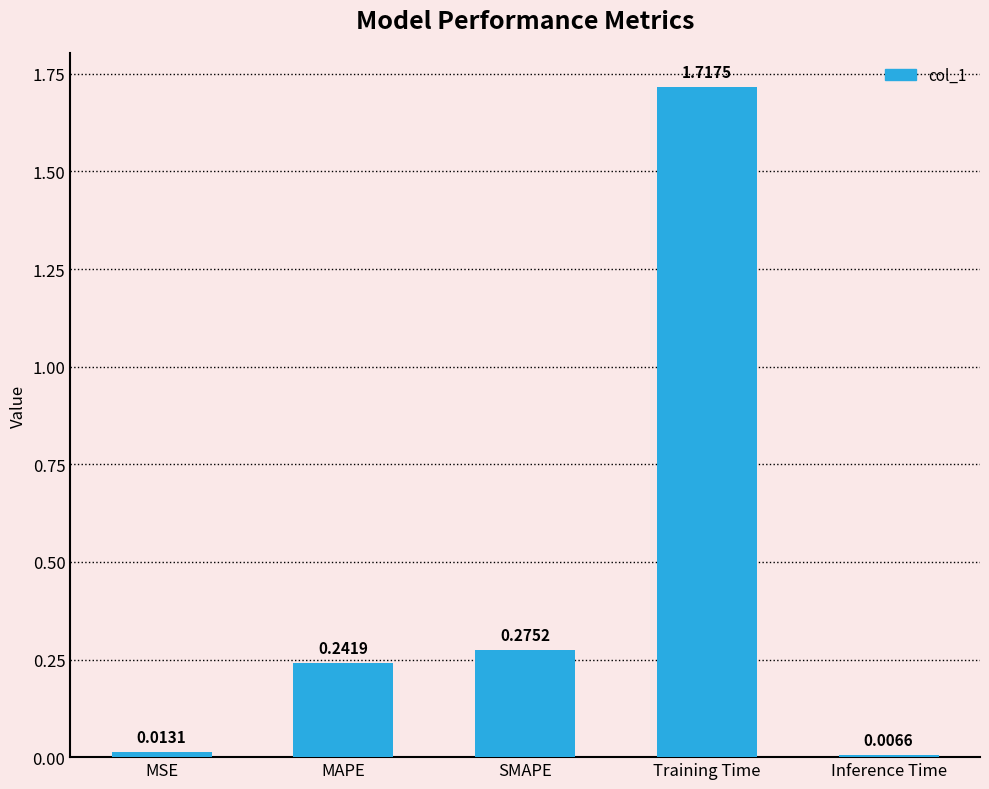

Between MSE and MAPE, which is larger?

MAPE